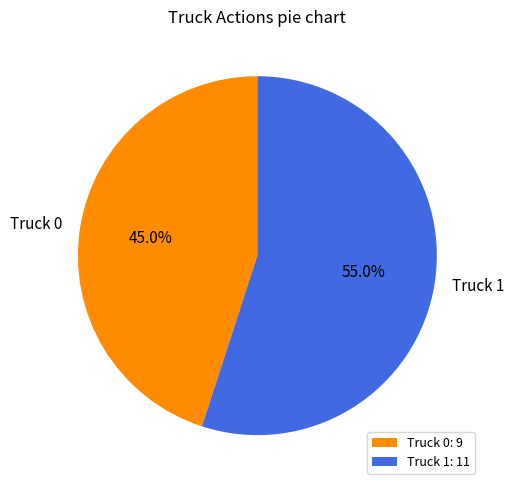

To the nearest percent, what is the combined percentage of Truck 1 and Truck 0?

100%